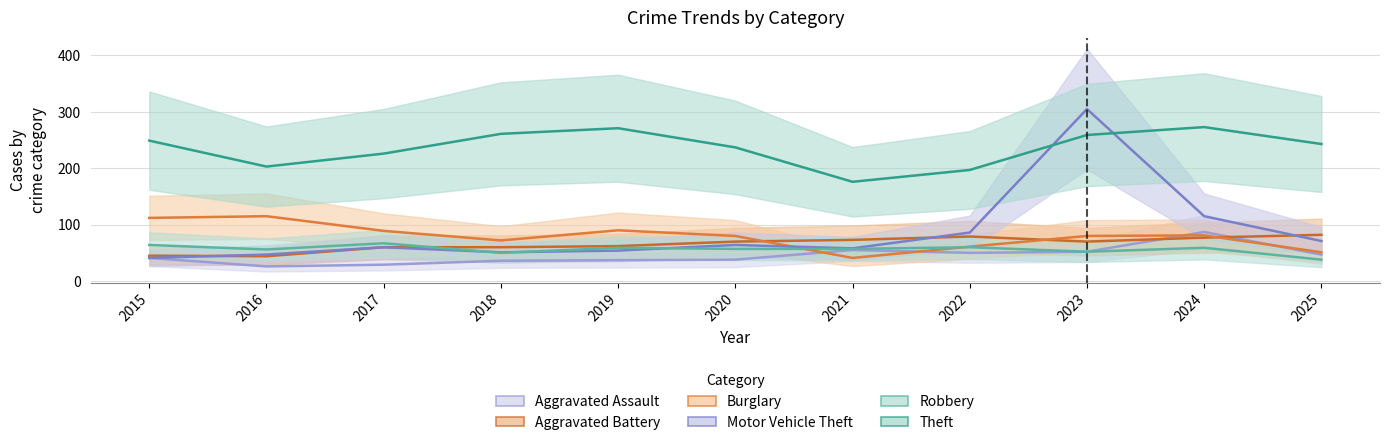

What is the total value across all series at 2017?

531